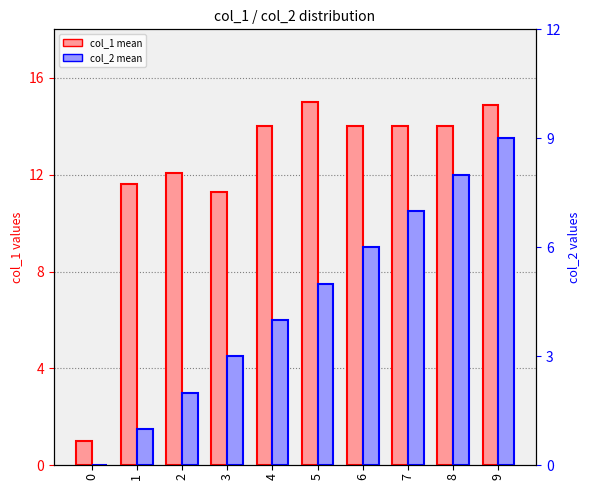

What is the difference between the highest and lowest values at 6?

8.0